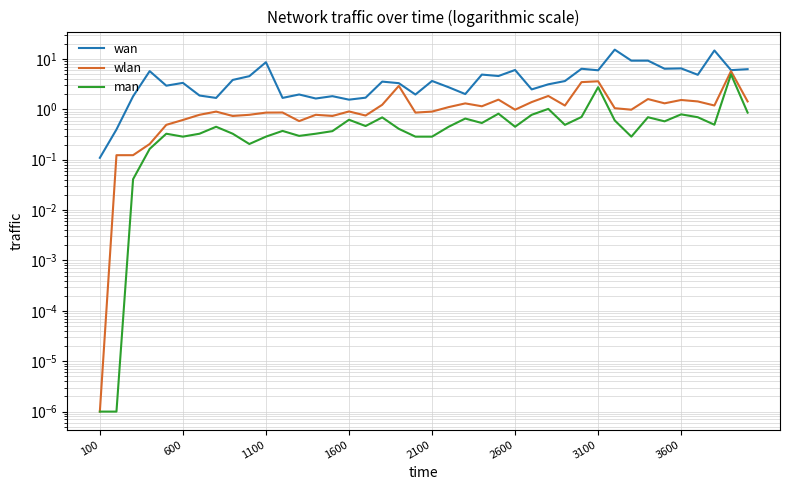

What is the average value of the wlan series?

1.3